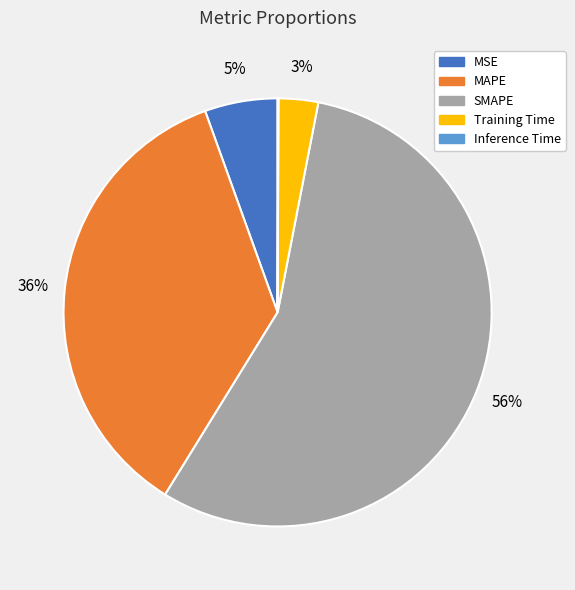

The MSE slice represents 5% of the pie. True or false?

True